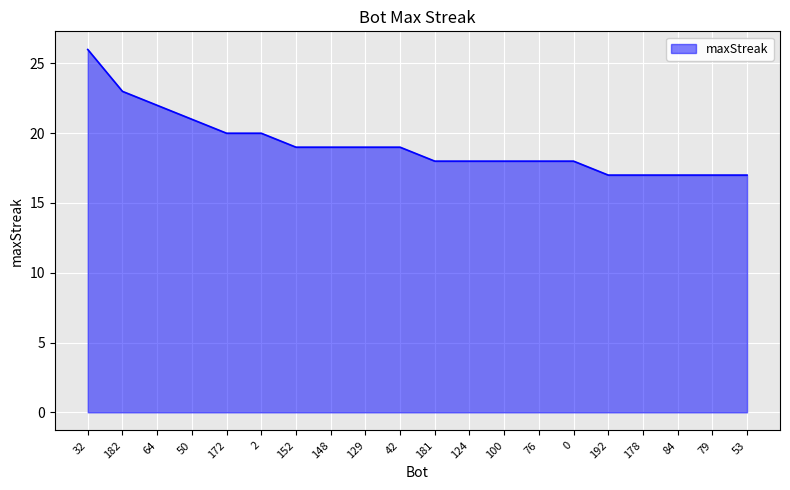

What is the sum of all values?

383